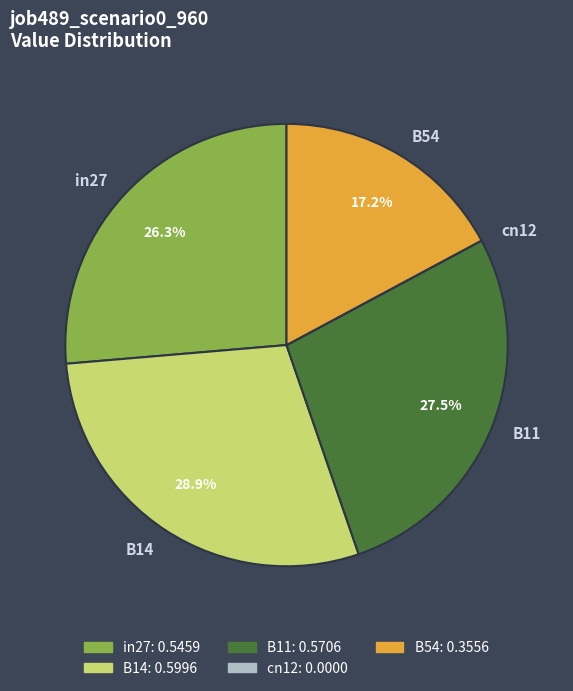

Is there a majority slice in this chart?

No